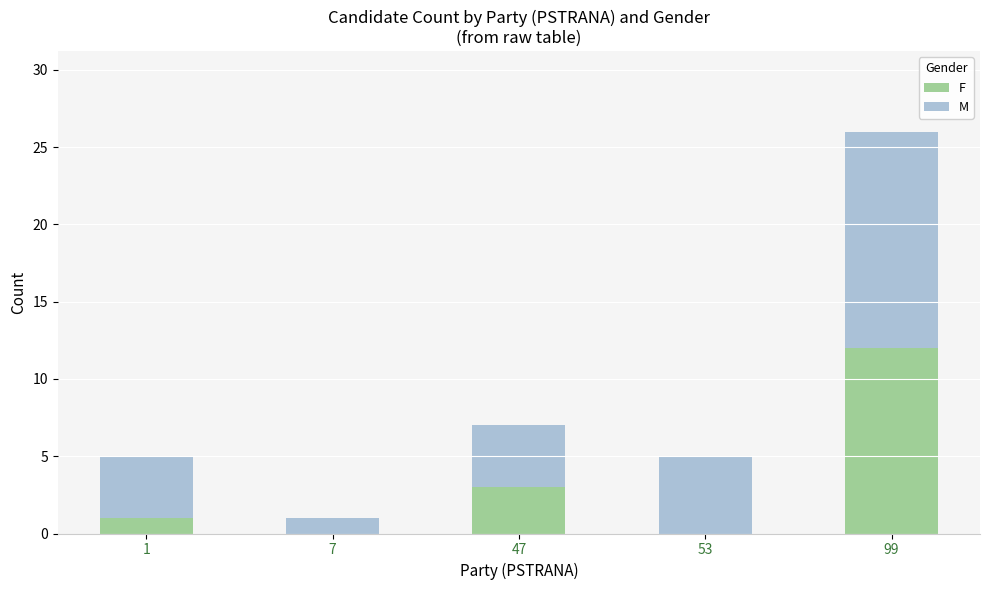

Does the chart contain stacked bars?

Yes